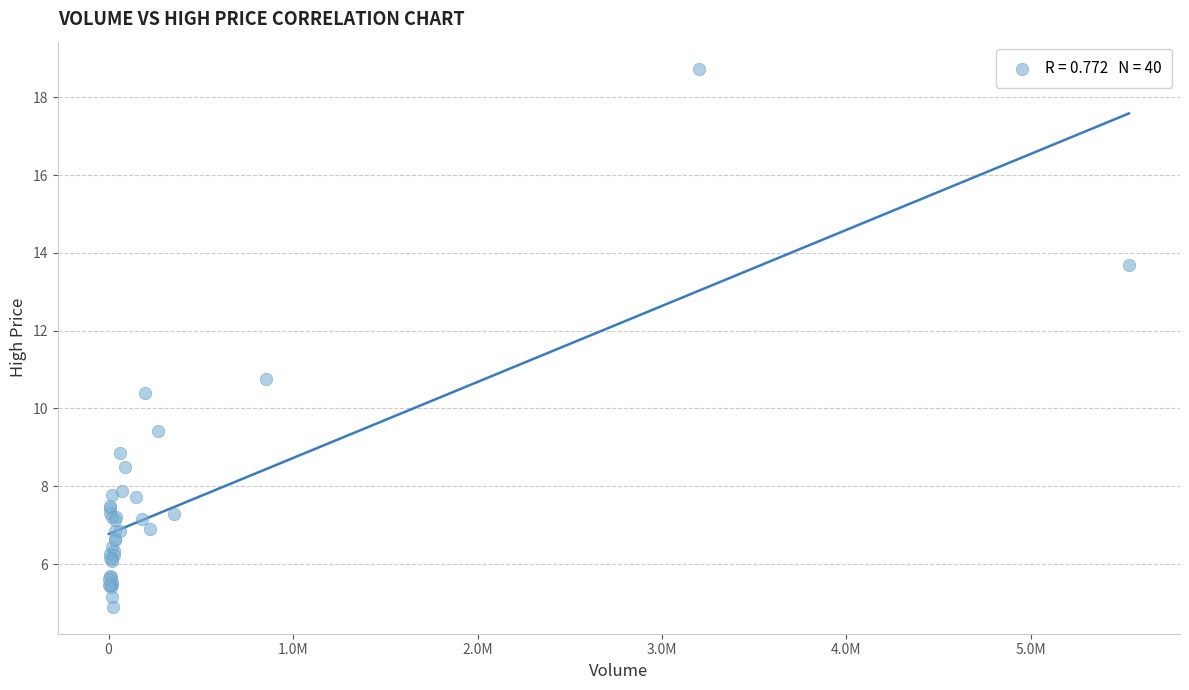

What Y value in the scatter plot is closest to 11?

10.8